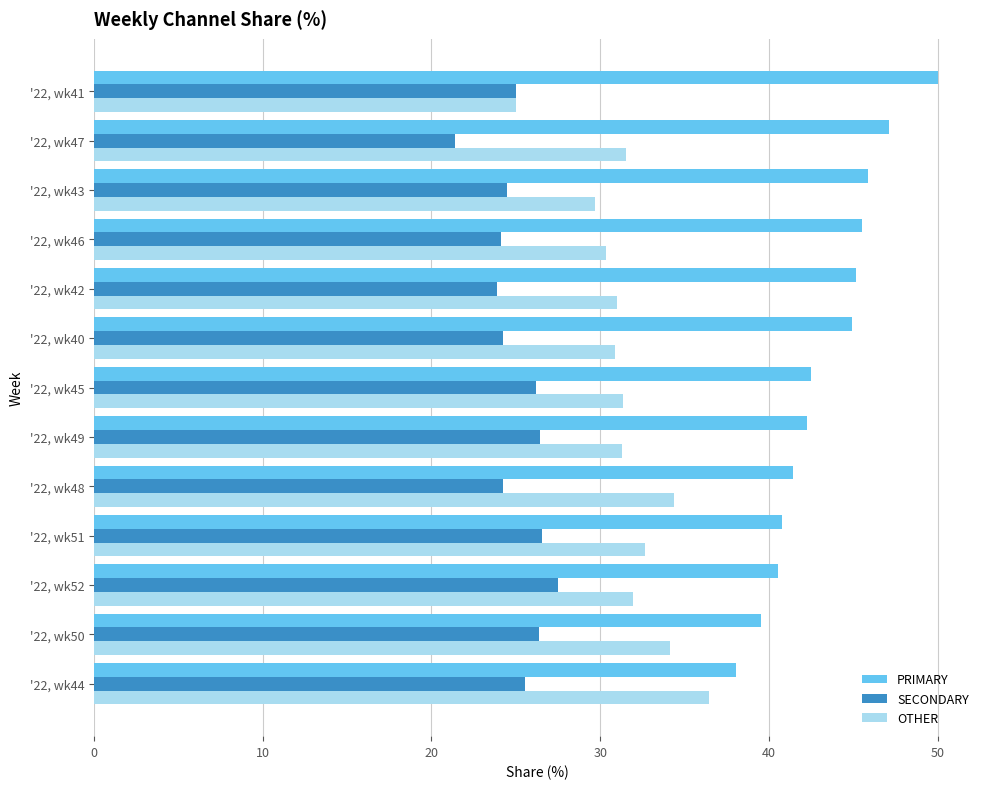

What is the difference between the second highest and minimum values in the OTHER series?

9.3